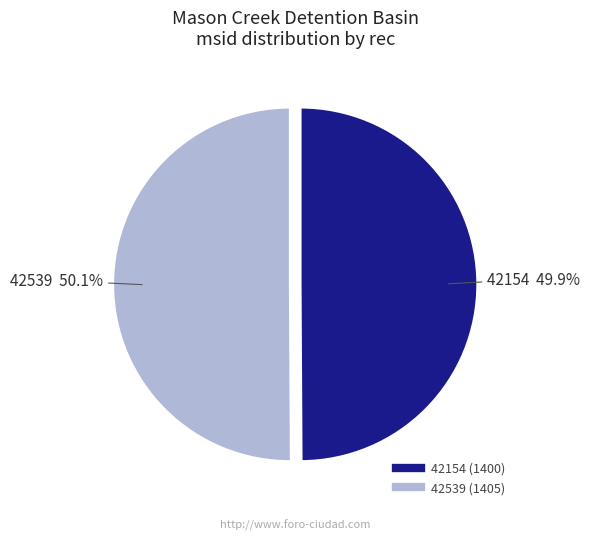

How much of the chart is everything except 42154?

50.1%